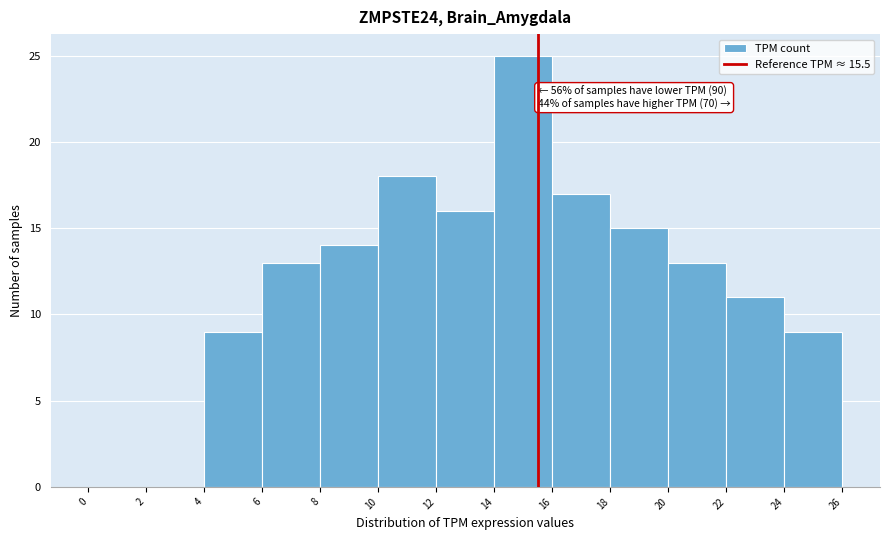

Over which range of the x-axis is the bar tallest?

14 to 16